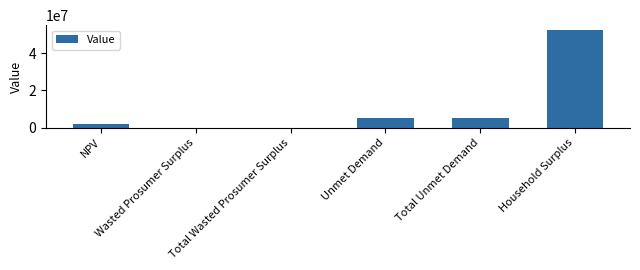

Count the number of values greater than 5509689.

3